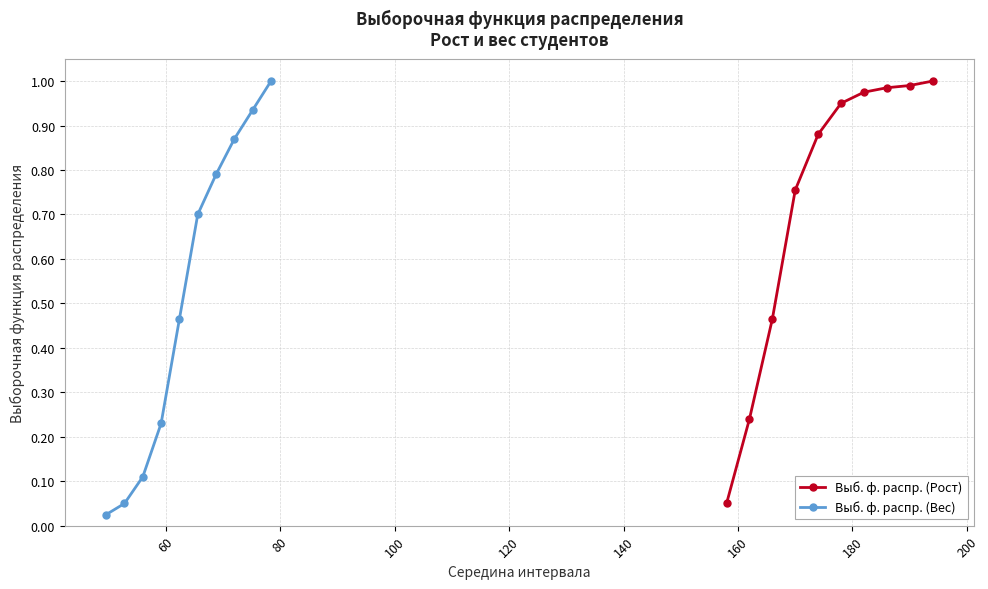

True or false: Выб. ф. распр. (Рост) and Выб. ф. распр. (Вес) intersect in this chart.

False